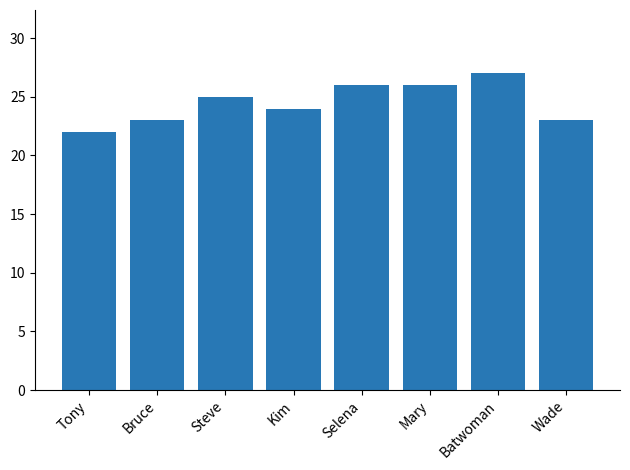

Reading right to left, transcribe all the data shown in this chart.

Wade=23	Batwoman=27	Mary=26	Selena=26	Kim=24	Steve=25	Bruce=23	Tony=22